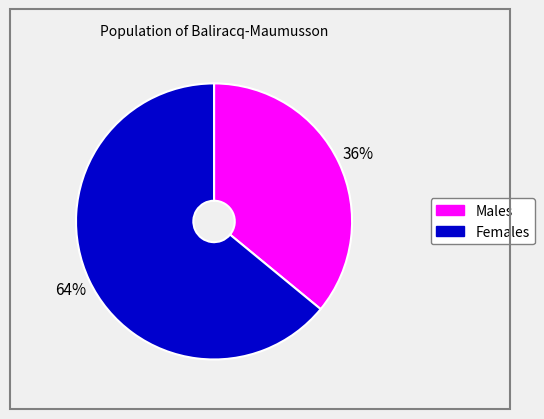

To the nearest percent, what is the difference between the largest and smallest slice percentages?

28%